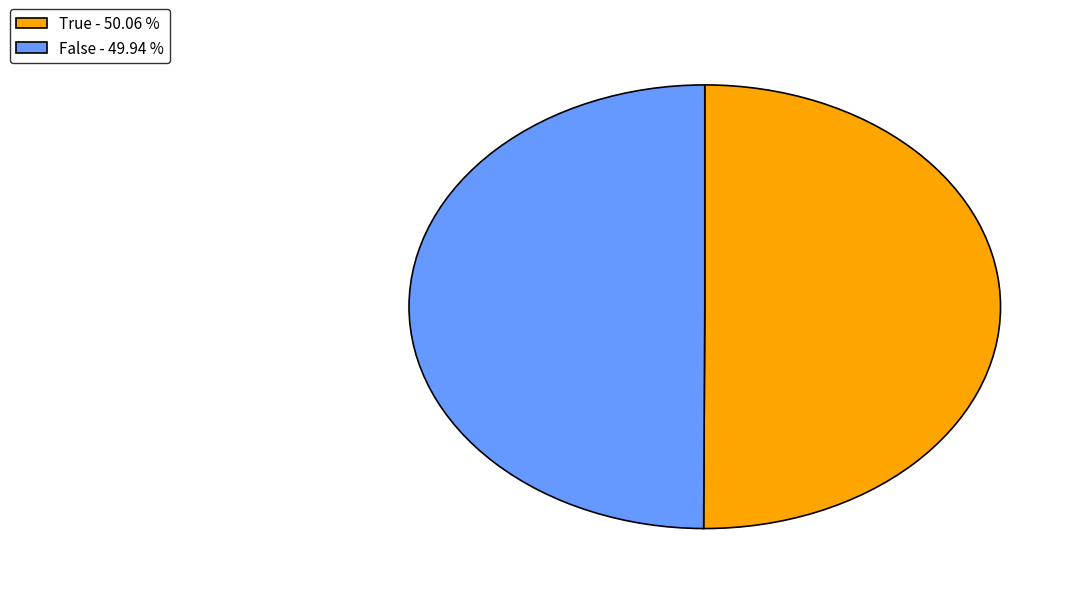

Do False - 49.94 % and True - 50.06 % together represent more than half of the pie?

Yes